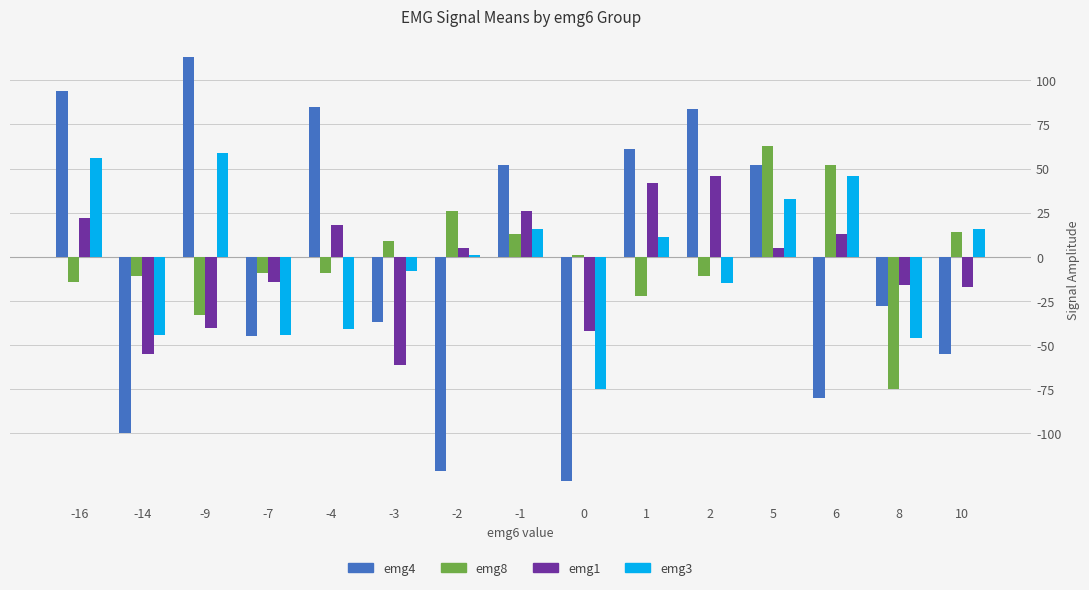

How many positive values does the emg1 series have?

8